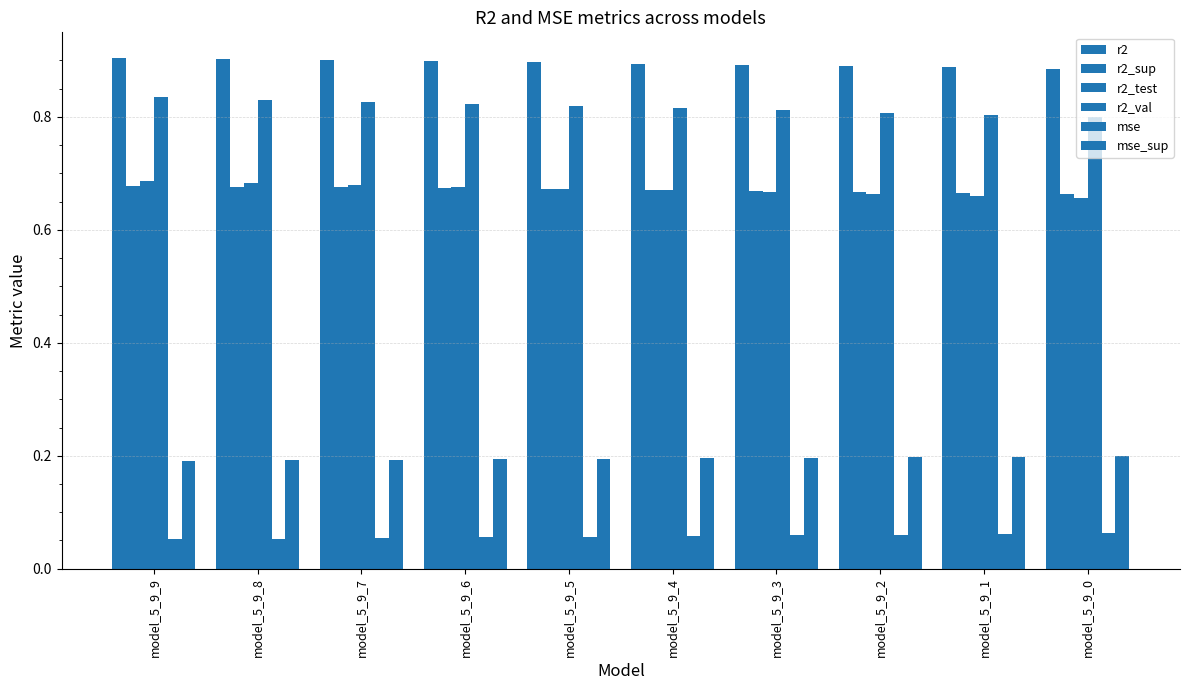

Is the value of r2_sup at model_5_9_3 greater than the value of r2_val at model_5_9_3?

No